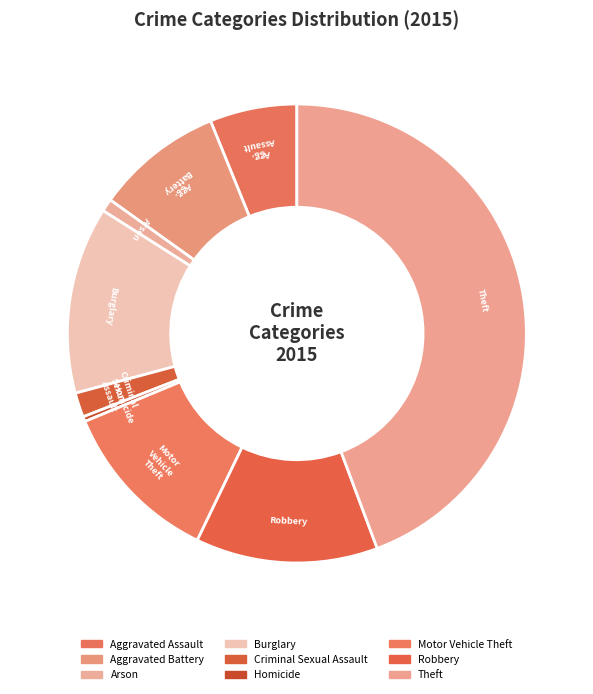

To the nearest percent, what portion does Aggravated Battery represent?

9%